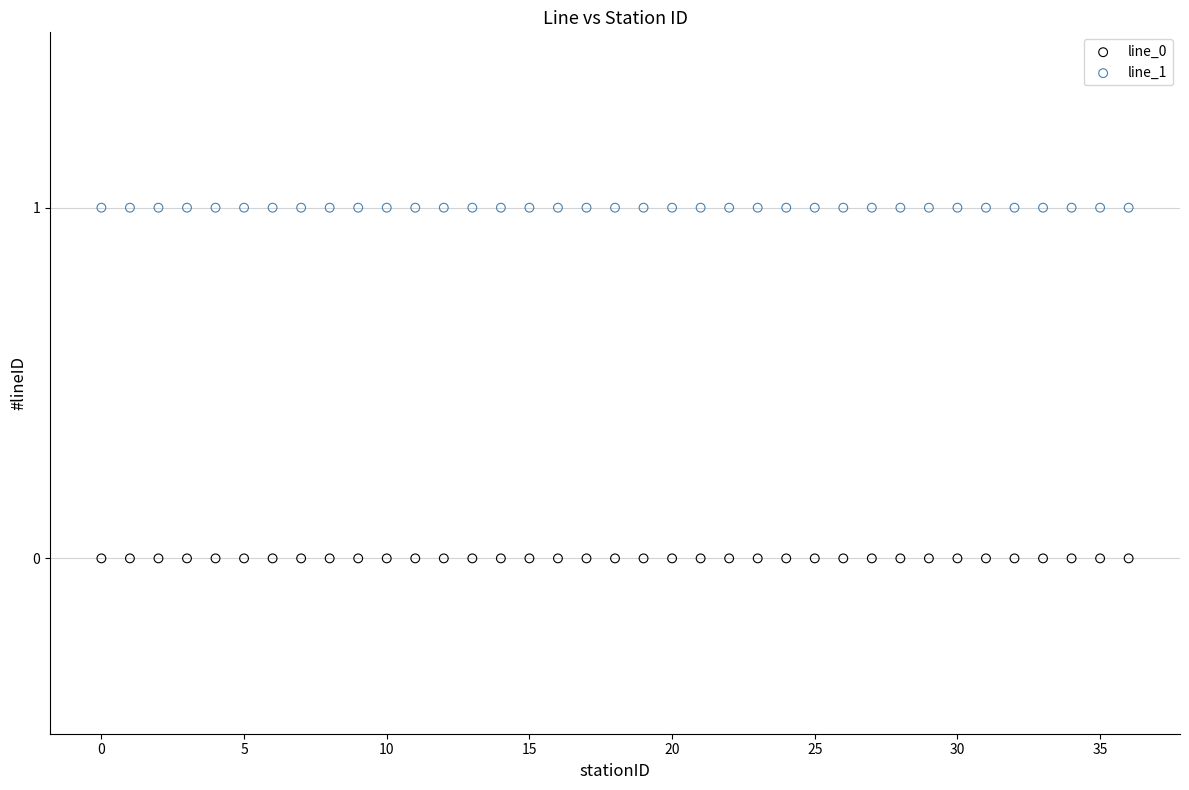

Which series contains the lowest Y value?

line_0